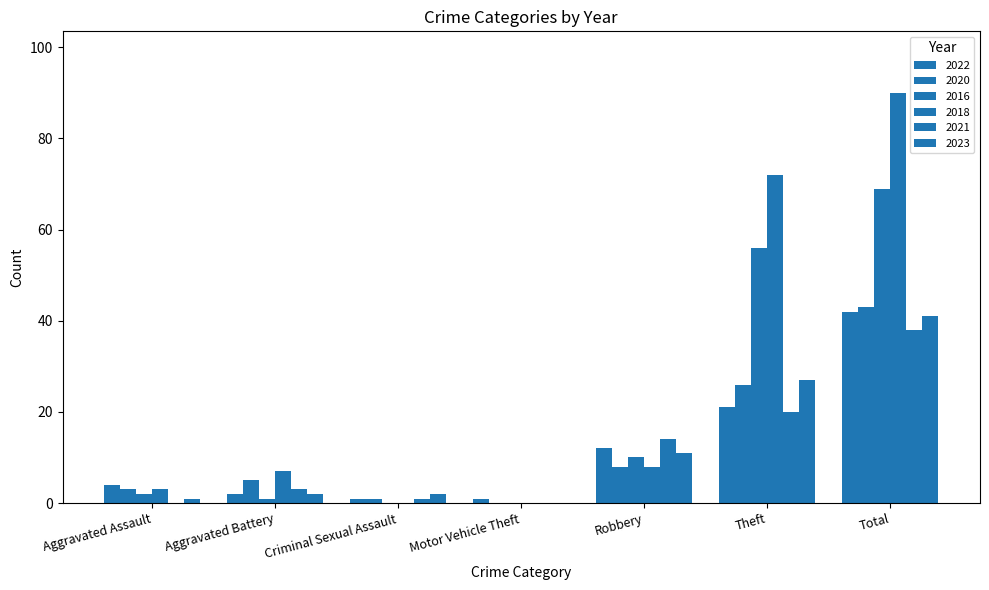

How many categories are shown in the chart?

7